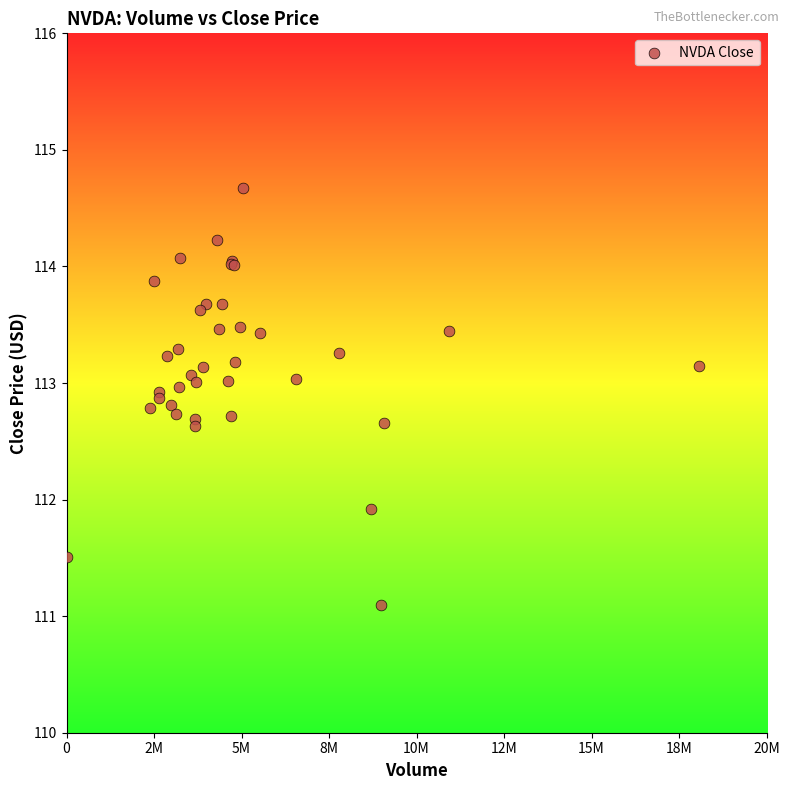

What Y value in the scatter plot is closest to 112?

111.9